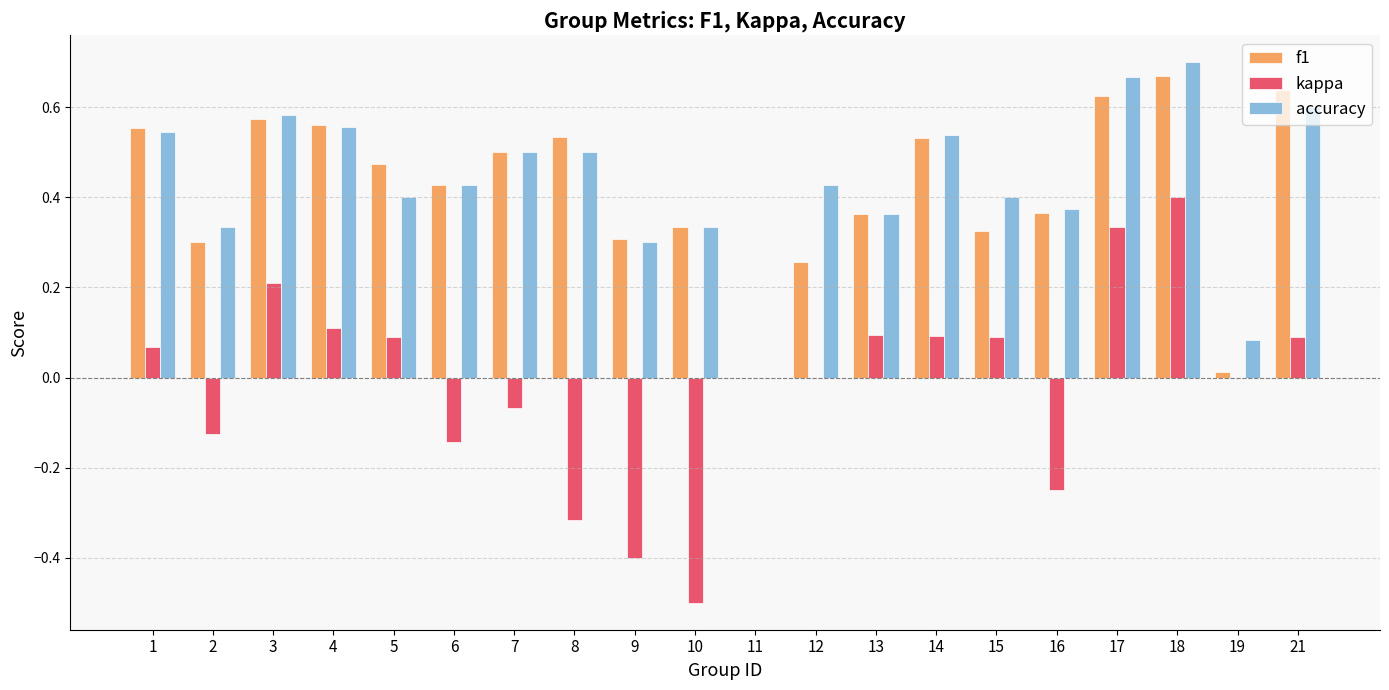

Which category has the highest value across all series?

18